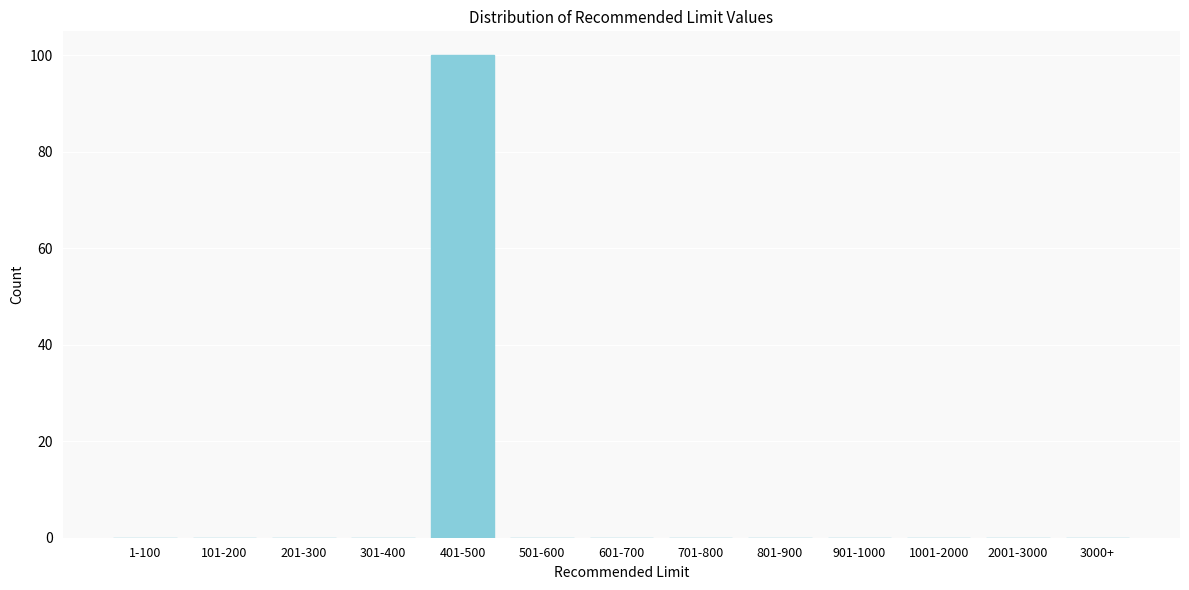

Which category has the highest value across all series?

401-500